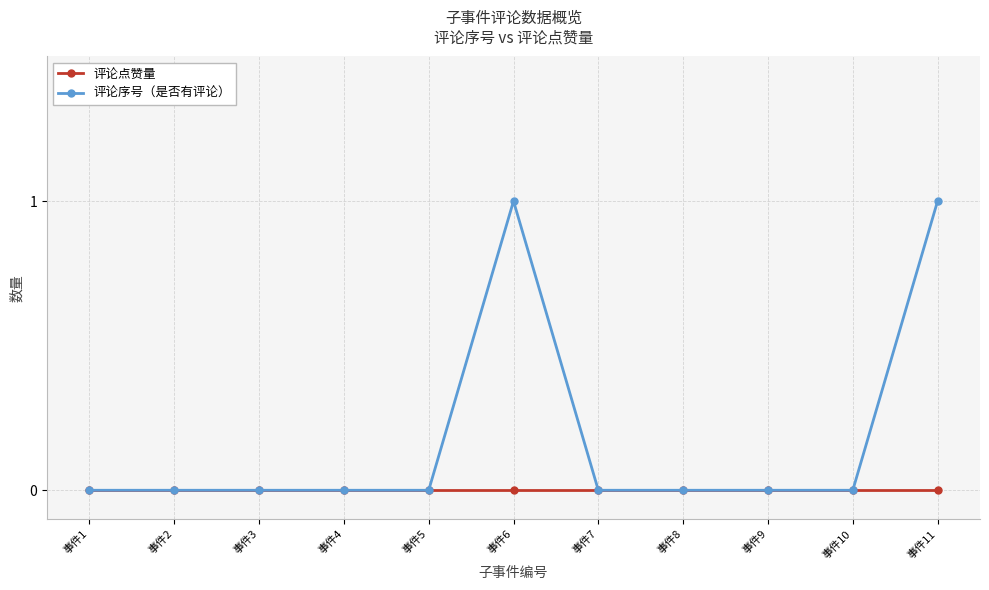

Reading left to right, what are all the values shown in this chart?

评论点赞量: 0	0	0	0	0	0	0	0	0	0	0
评论序号（是否有评论）: 0	0	0	0	0	1	0	0	0	0	1